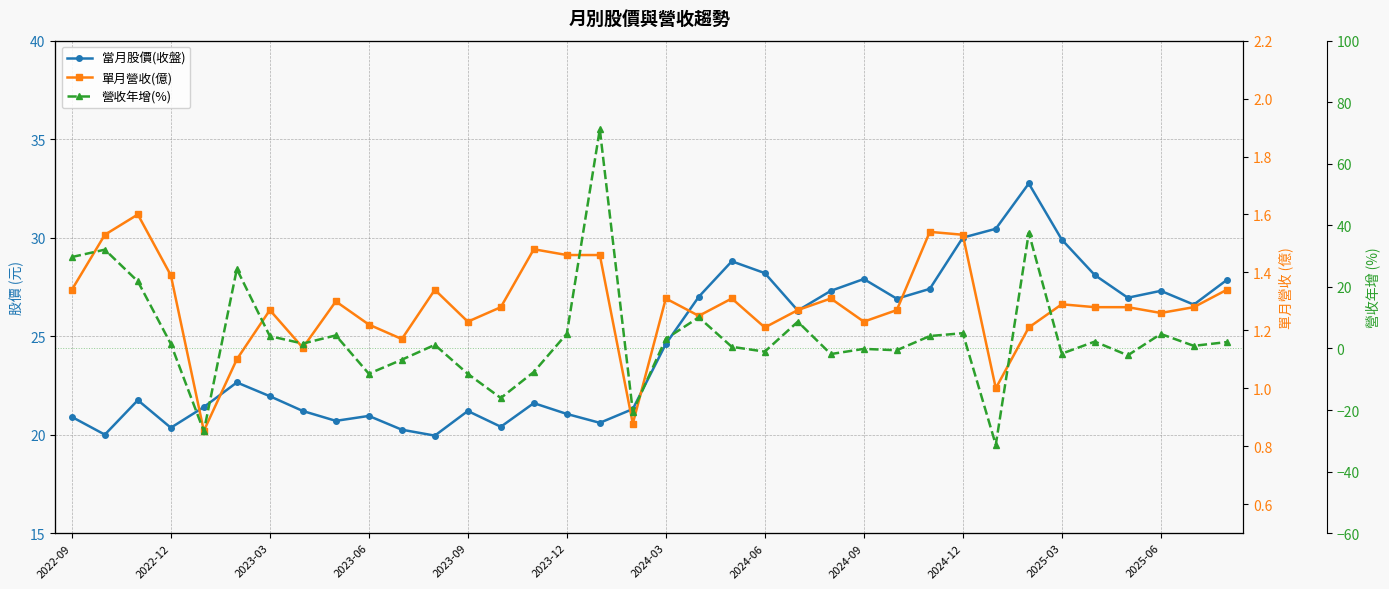

At how many categories does at least one series exceed 40?

1